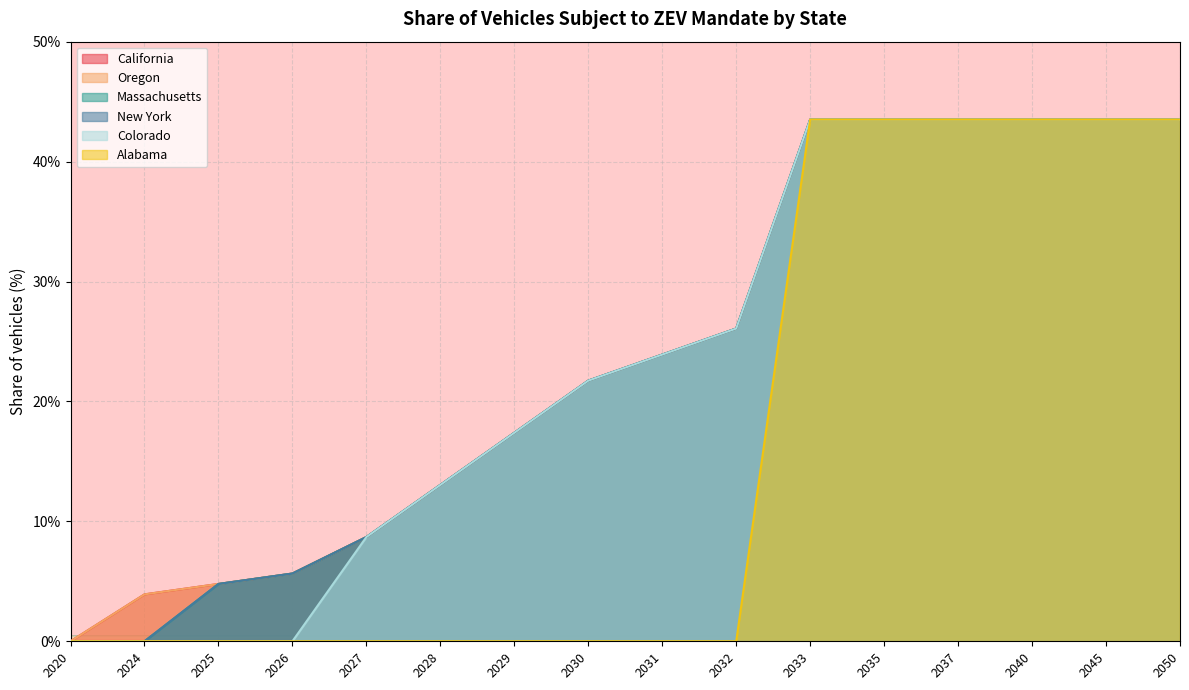

True or false: Oregon has more than 0 points higher than both neighbors.

False